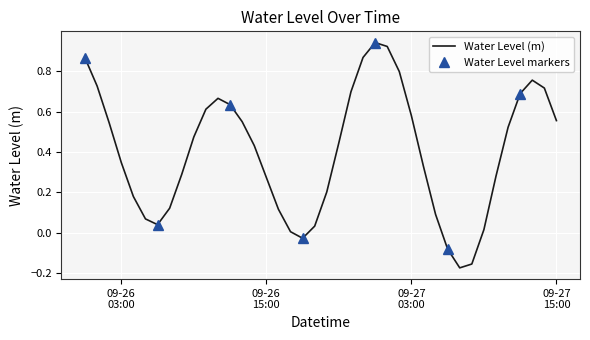

The value at 2024-09-26 14:00:00 is 0.4. True or false?

True